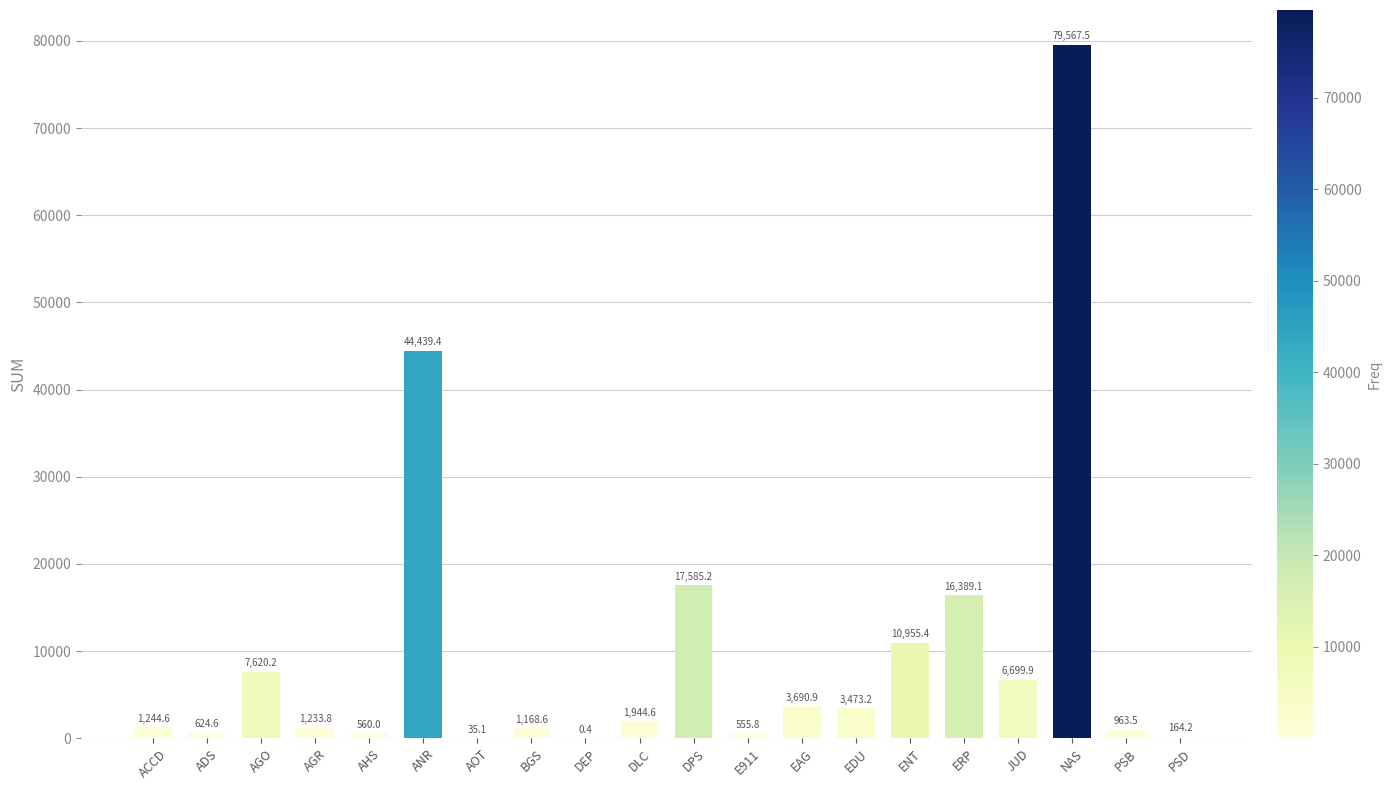

Reading left to right, transcribe all the data shown in this chart.

1244.6	624.6	7620.2	1233.8	560.0	44439.4	35.1	1168.6	0.4	1944.6	17585.2	555.8	3690.9	3473.2	10955.4	16389.1	6699.9	79567.5	963.5	164.2